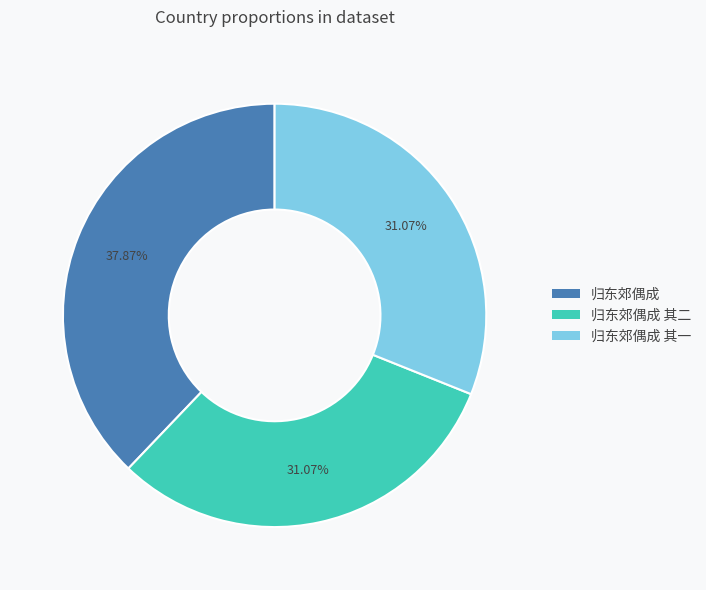

How many segments does this pie chart have?

3